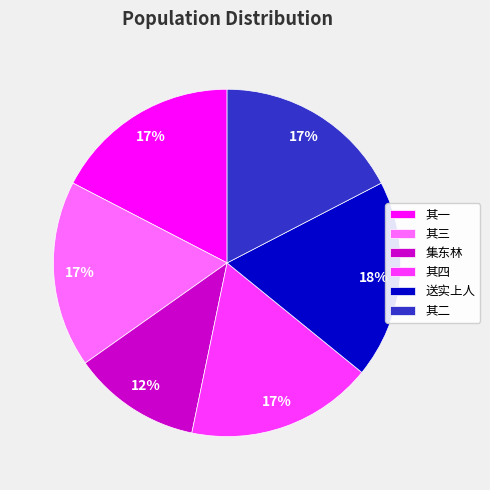

The 集东林 slice represents 12% of the pie. True or false?

True